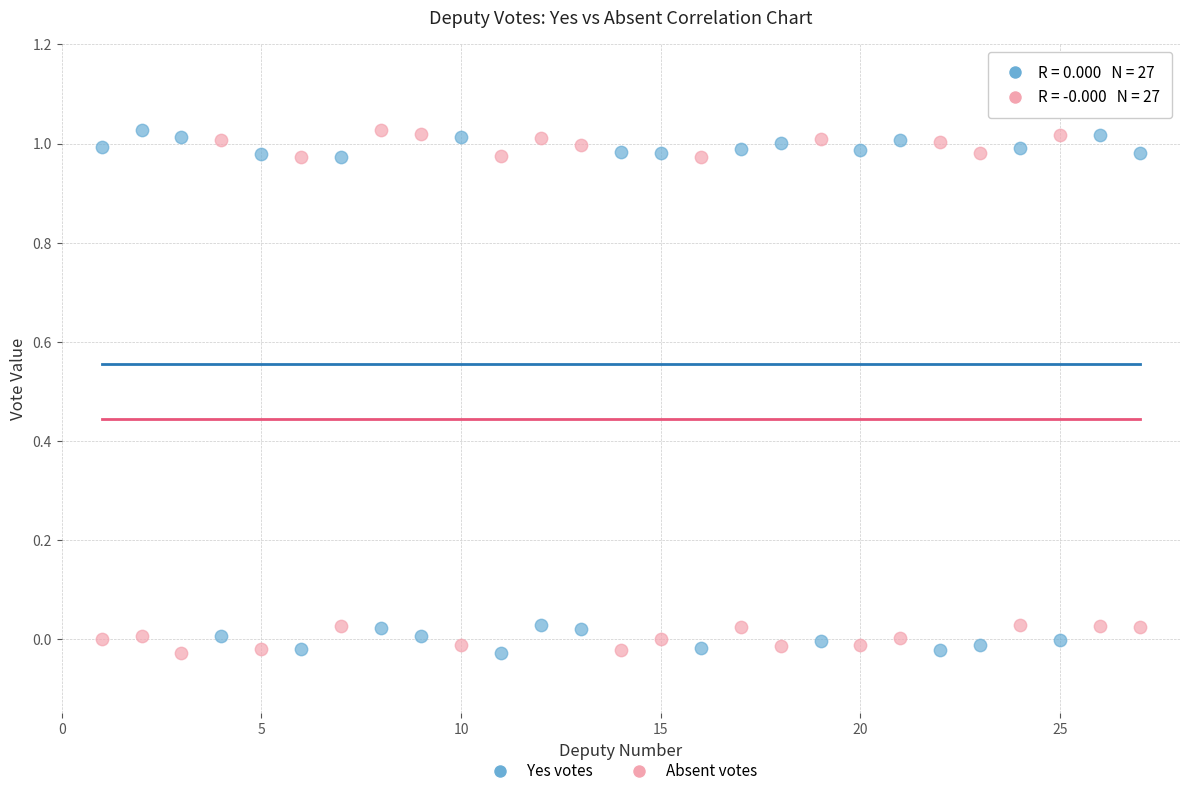

What are all the series names shown in the legend?

Yes votes, Absent votes